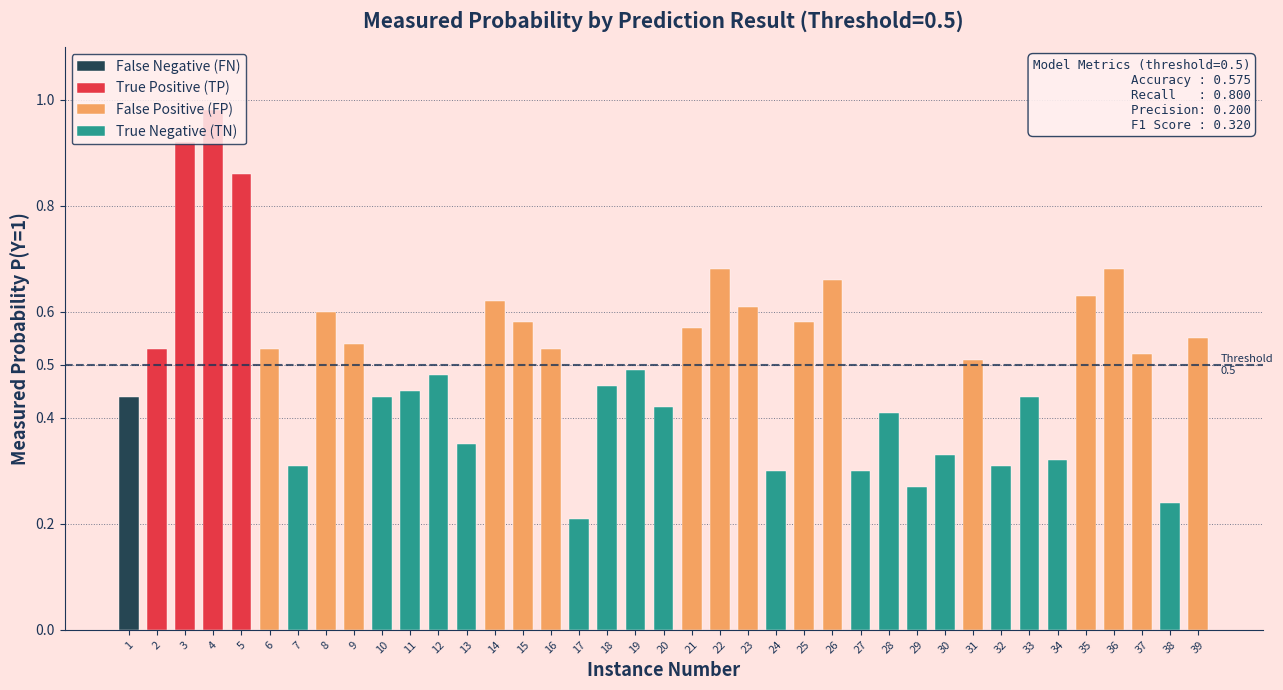

What is the value of the Positive (FP/TP) bar at the 24th from the left?

0.3